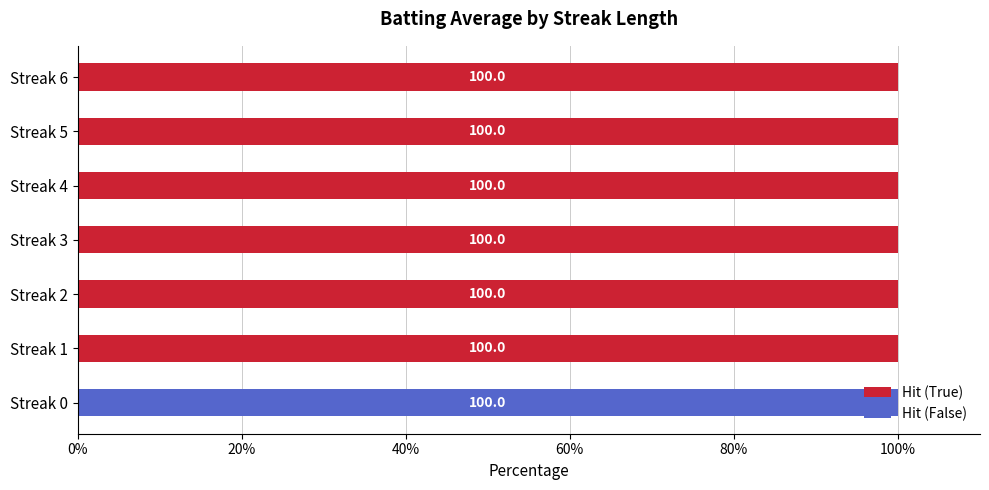

What is the sum of all Hit (True) values?

600